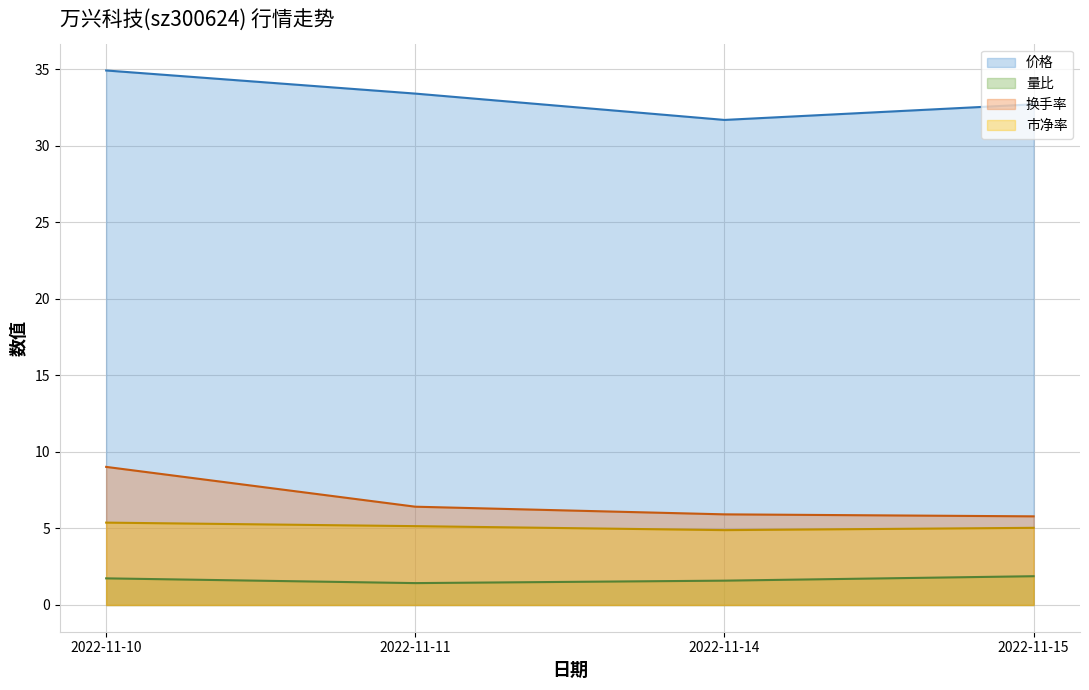

Does the chart have visible grid lines?

Yes